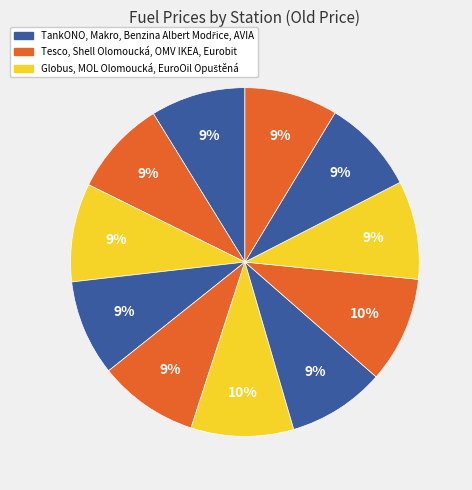

To the nearest percent, what is the average slice percentage?

9%